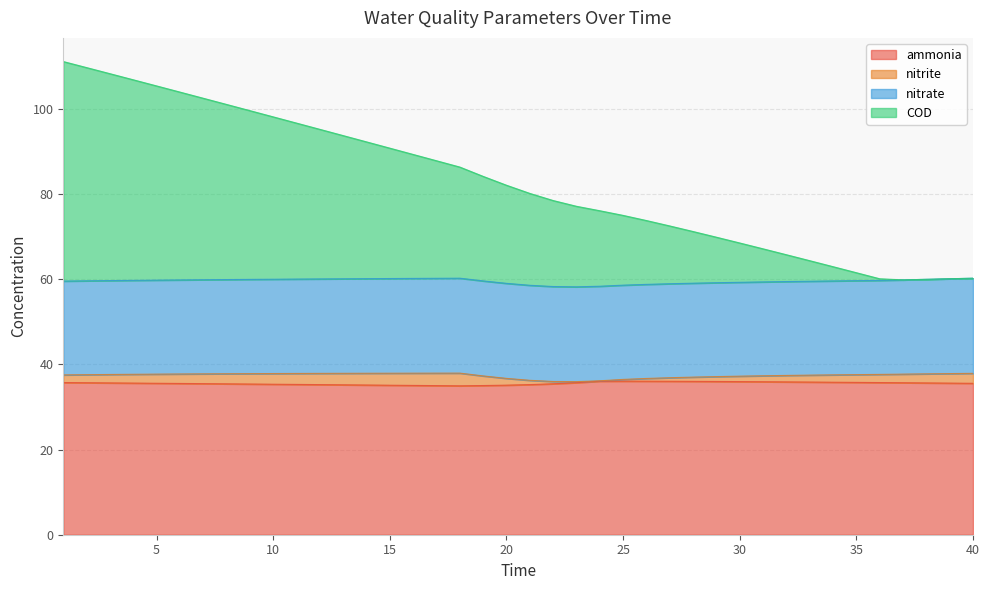

How many data points does each series have?

40